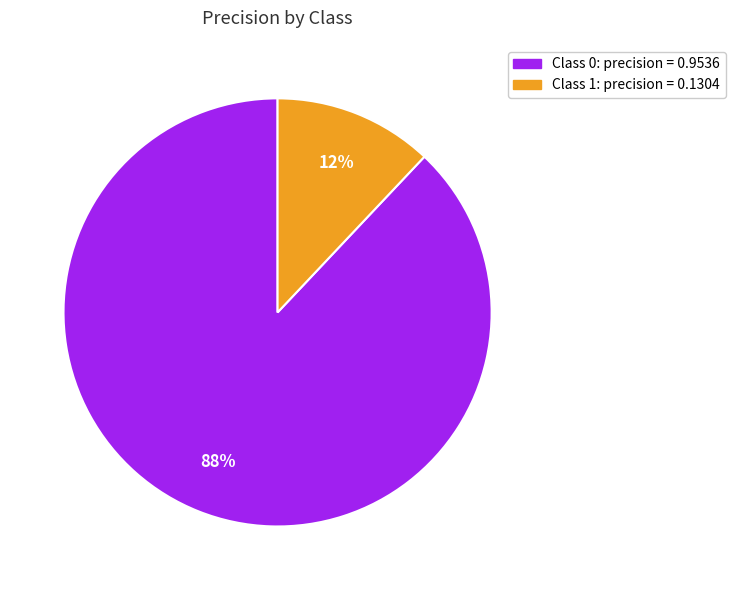

Is there a majority slice in this chart?

Yes